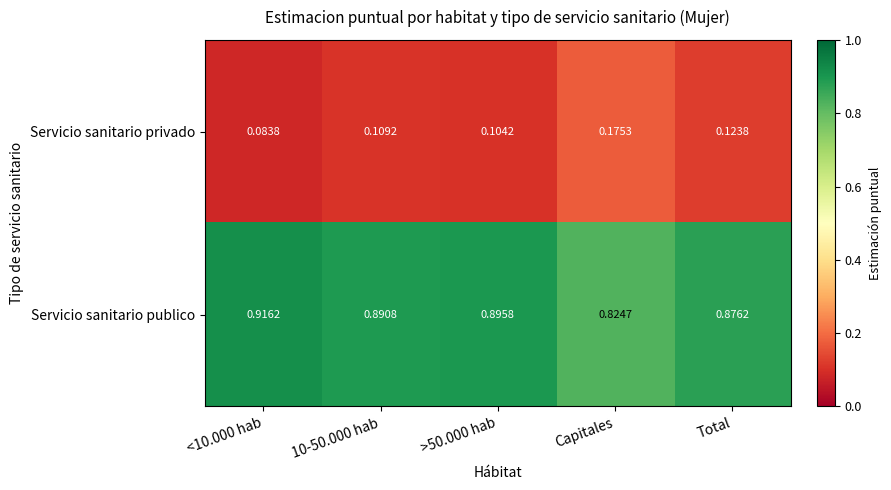

Which category has the lowest value in the Servicio sanitario publico series?

Capitales